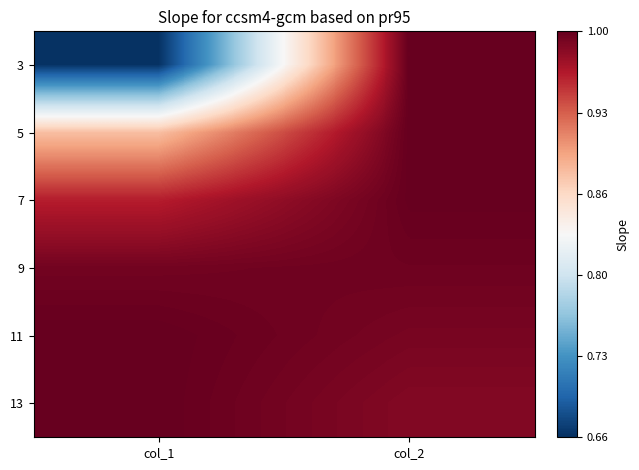

Which label corresponds to the smallest value in the chart?

col_1